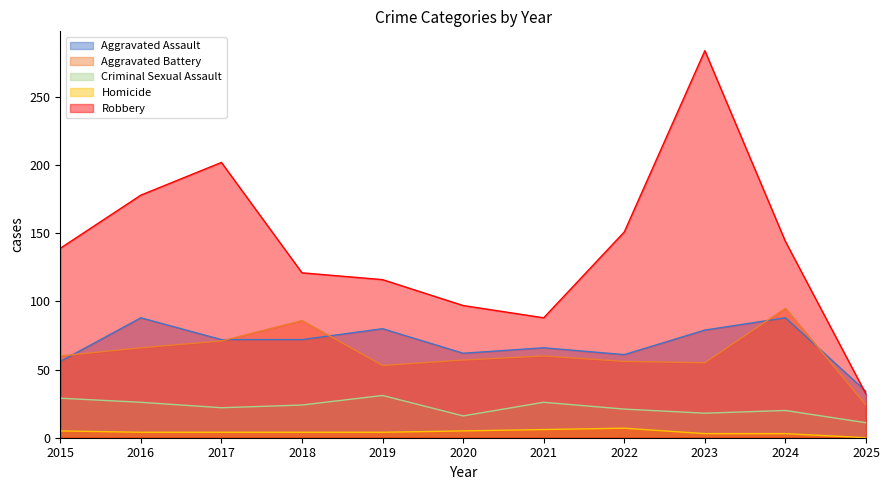

Where is Homicide nearest to the value 3?

2023